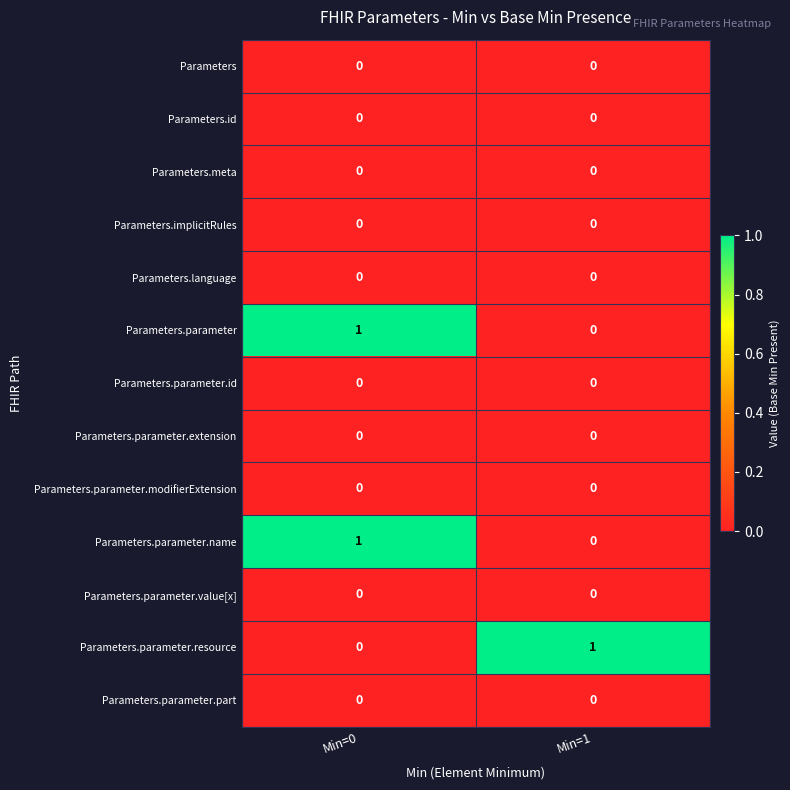

The value of Parameters.implicitRules at Min=0 is 0. True or false?

True